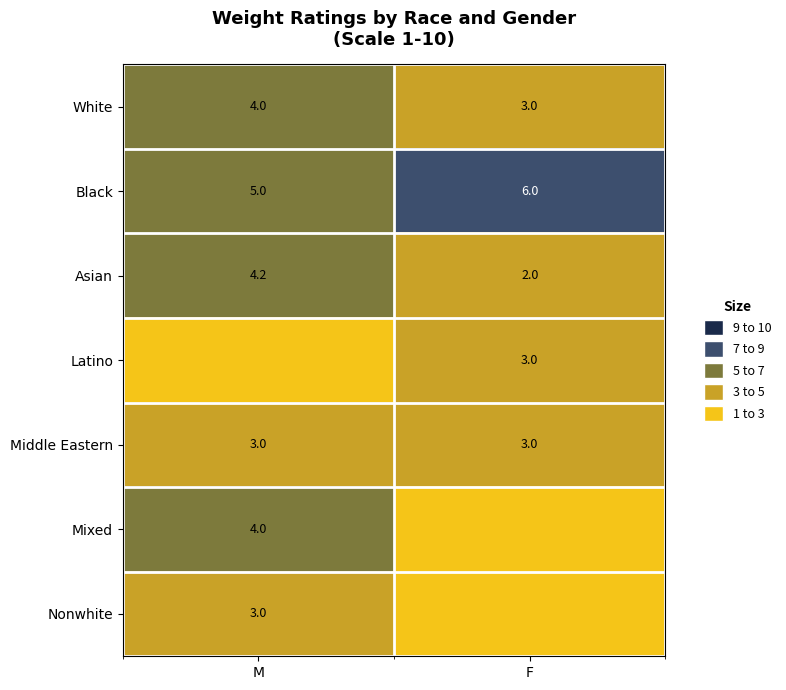

Between M and F, which is larger?

M